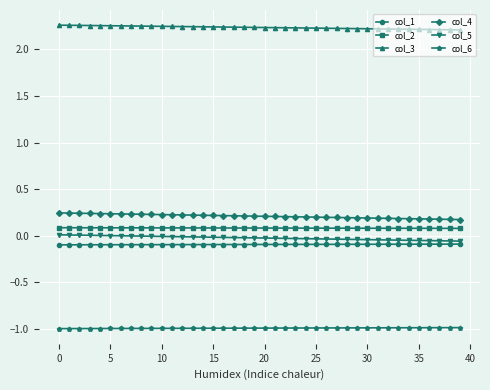

What is the minimum value shown in the chart?

-1.0